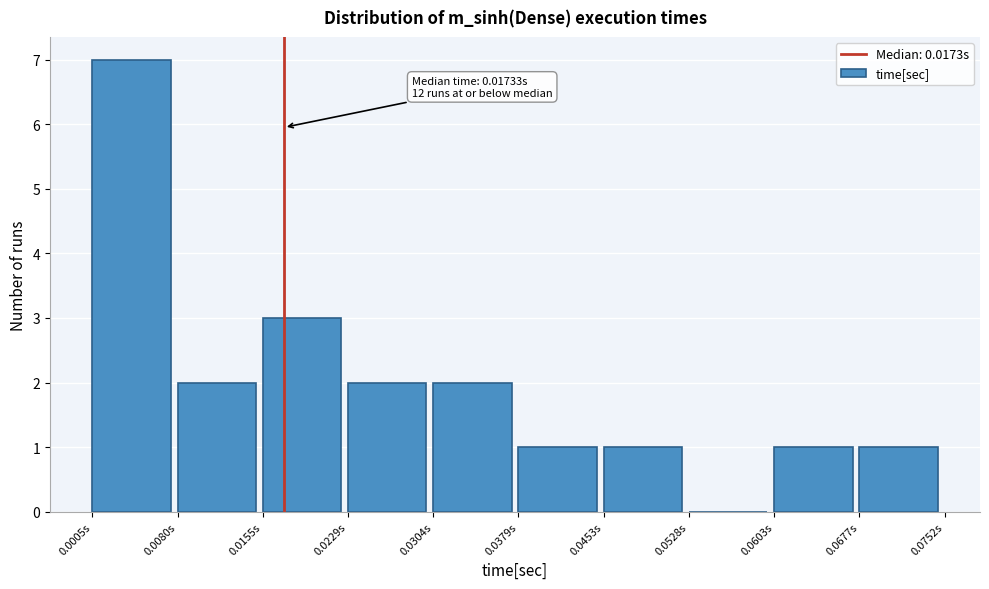

Which range on the x-axis has the tallest bar?

0.001 to 0.008